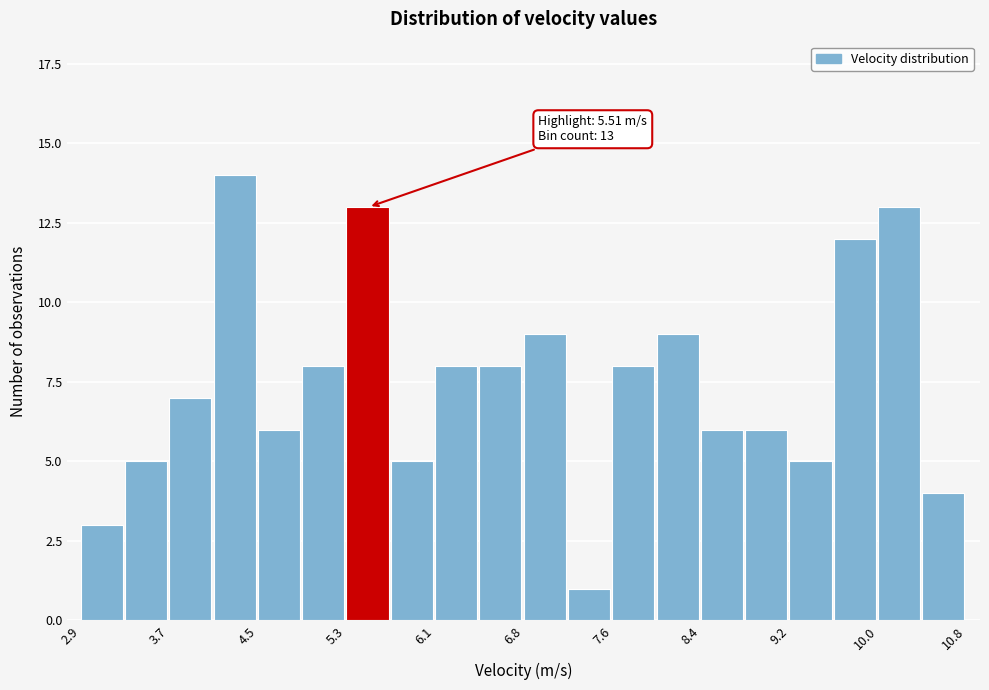

Around what value on the x-axis is the tallest bar? Give the approximate position of its centre, as read against the axis.

4.3